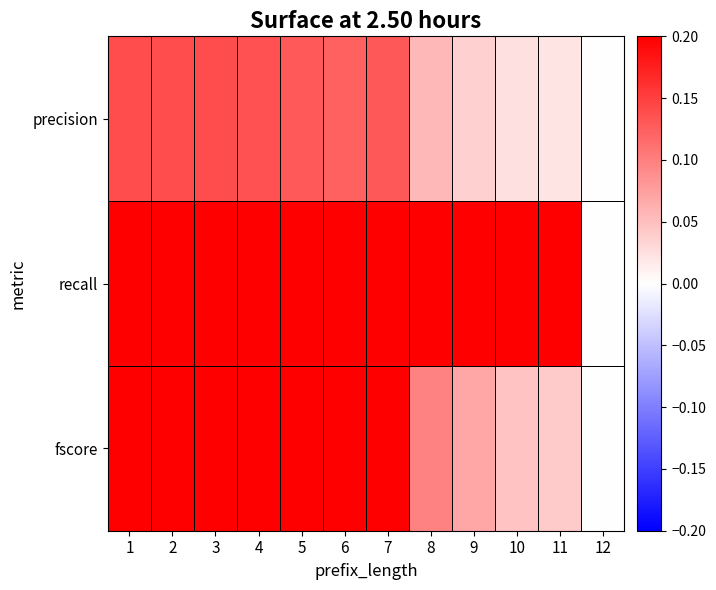

List the series in order of their peak value, lowest first.

precision, fscore, recall